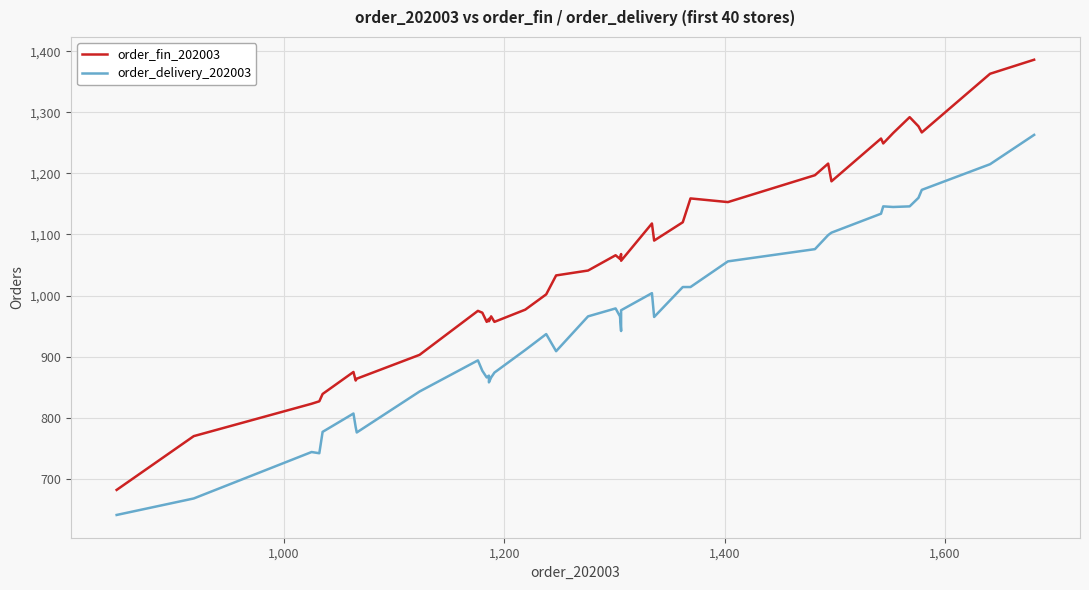

How many values in the order_fin_202003 series are below 1057?

20